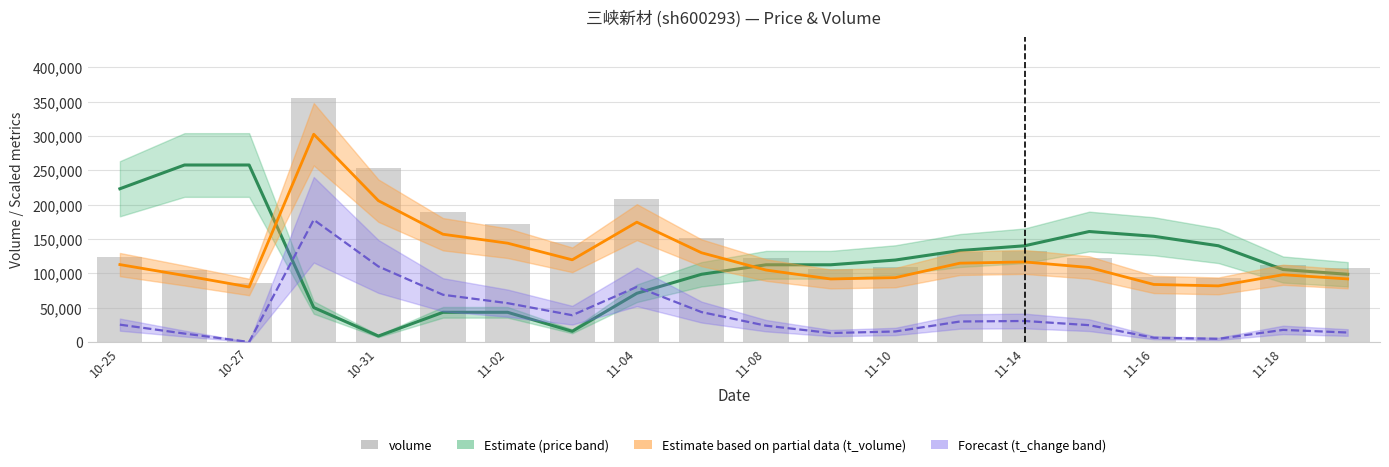

Which has a higher value, 11-18 or 11-10?

11-10